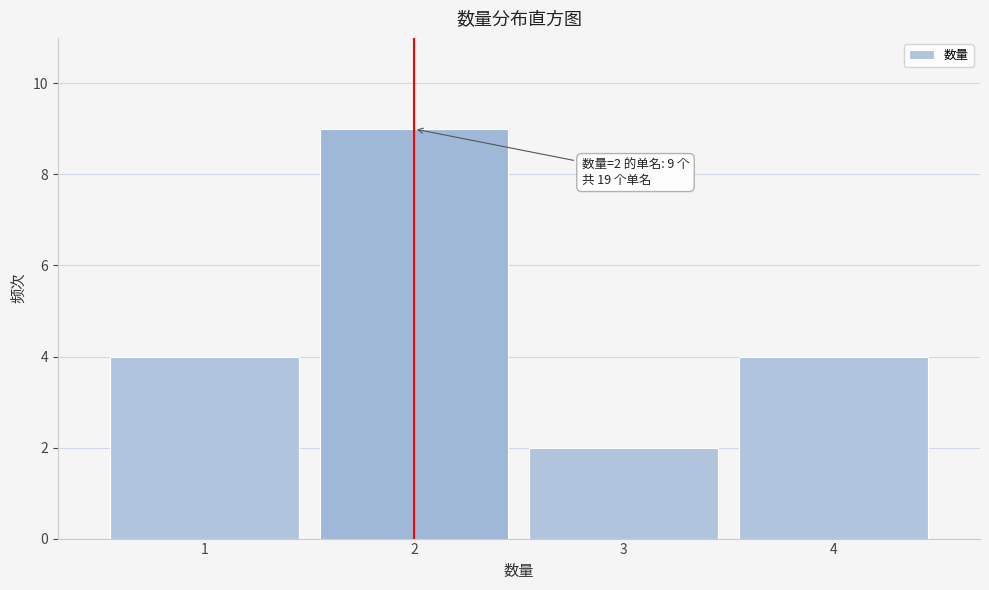

Reading right to left, what are all the values shown in this chart?

4	2	9	4